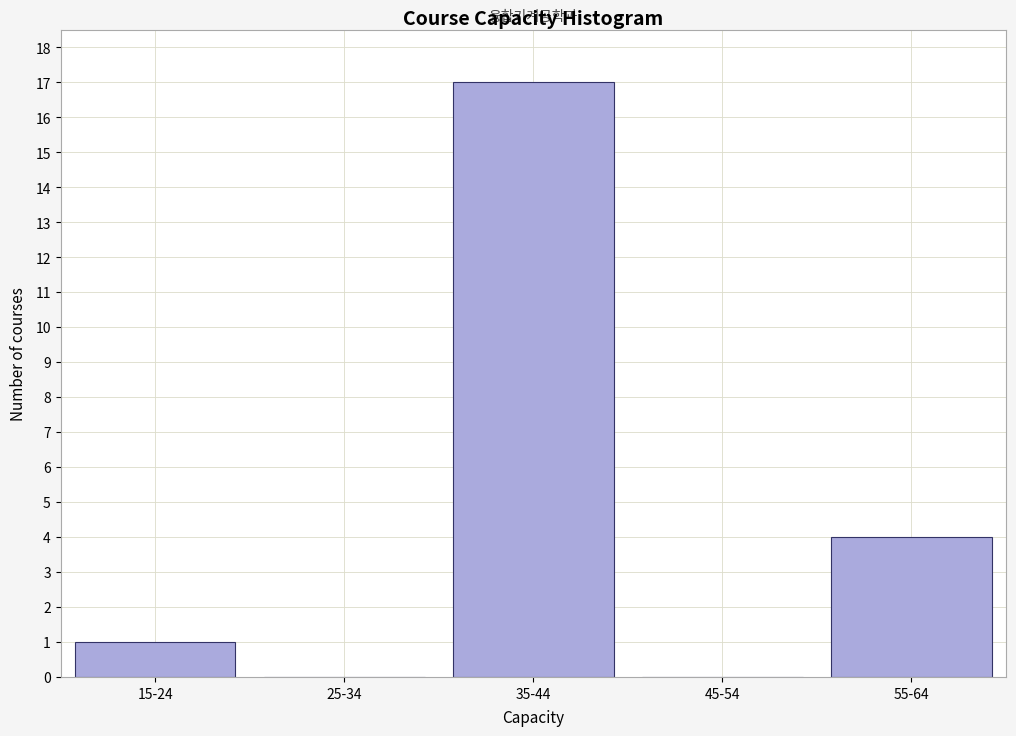

Reading left to right, list all the values displayed in this chart.

15-24=1	25-34=0	35-44=17	45-54=0	55-64=4